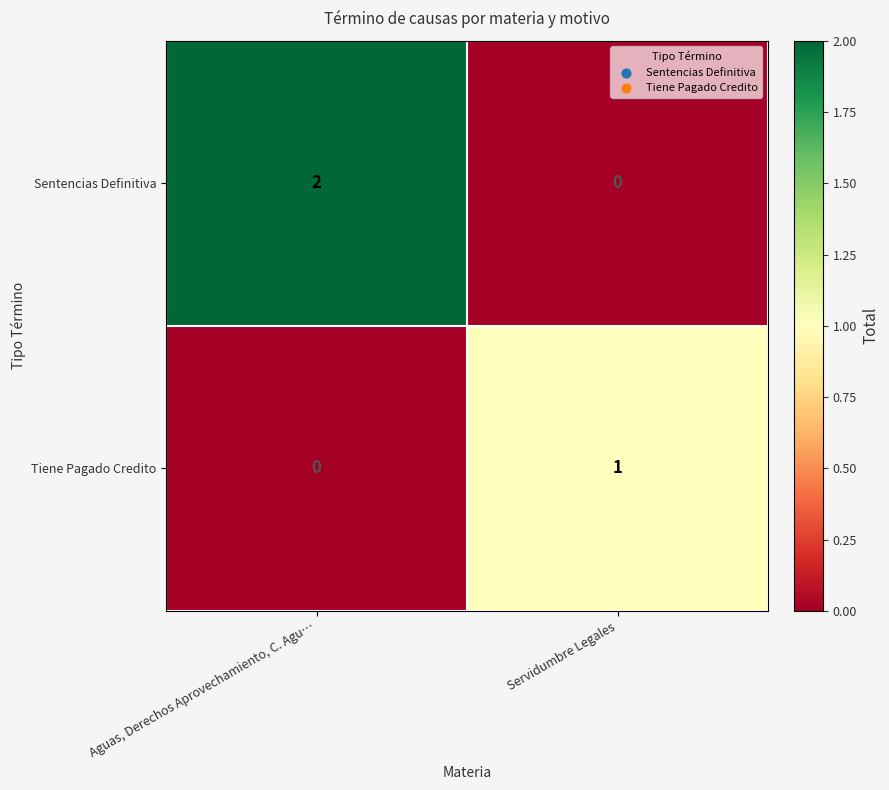

Rank the series by their maximum value, from lowest to highest.

Tiene Pagado Credito, Sentencias Definitiva